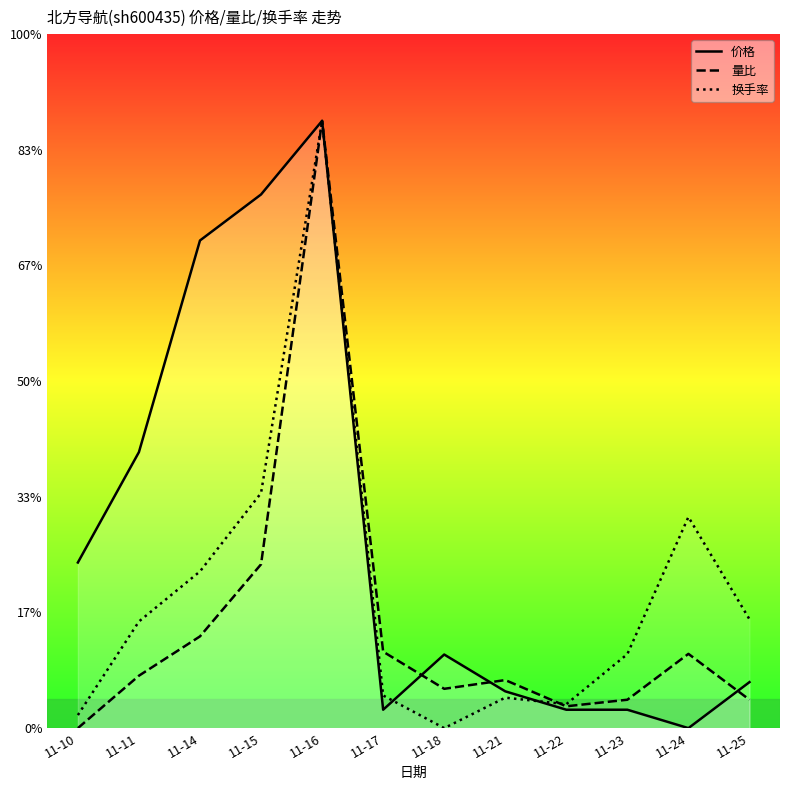

True or false: 价格 and 量比 intersect in this chart.

True